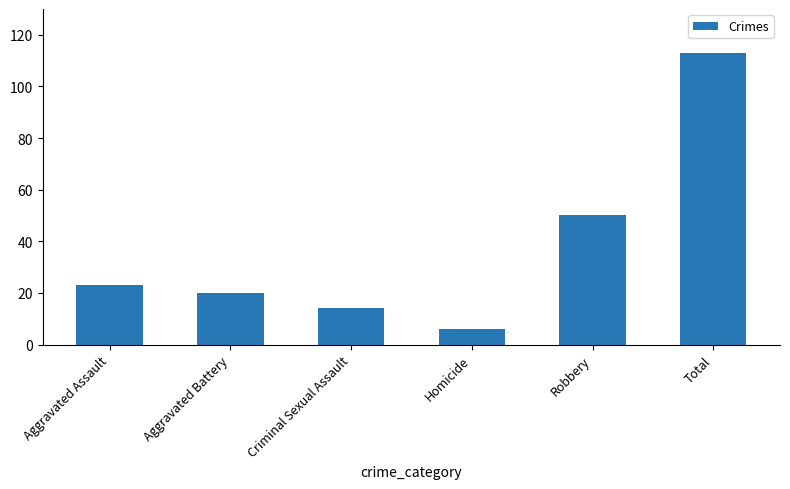

What value does the data have at Robbery?

50